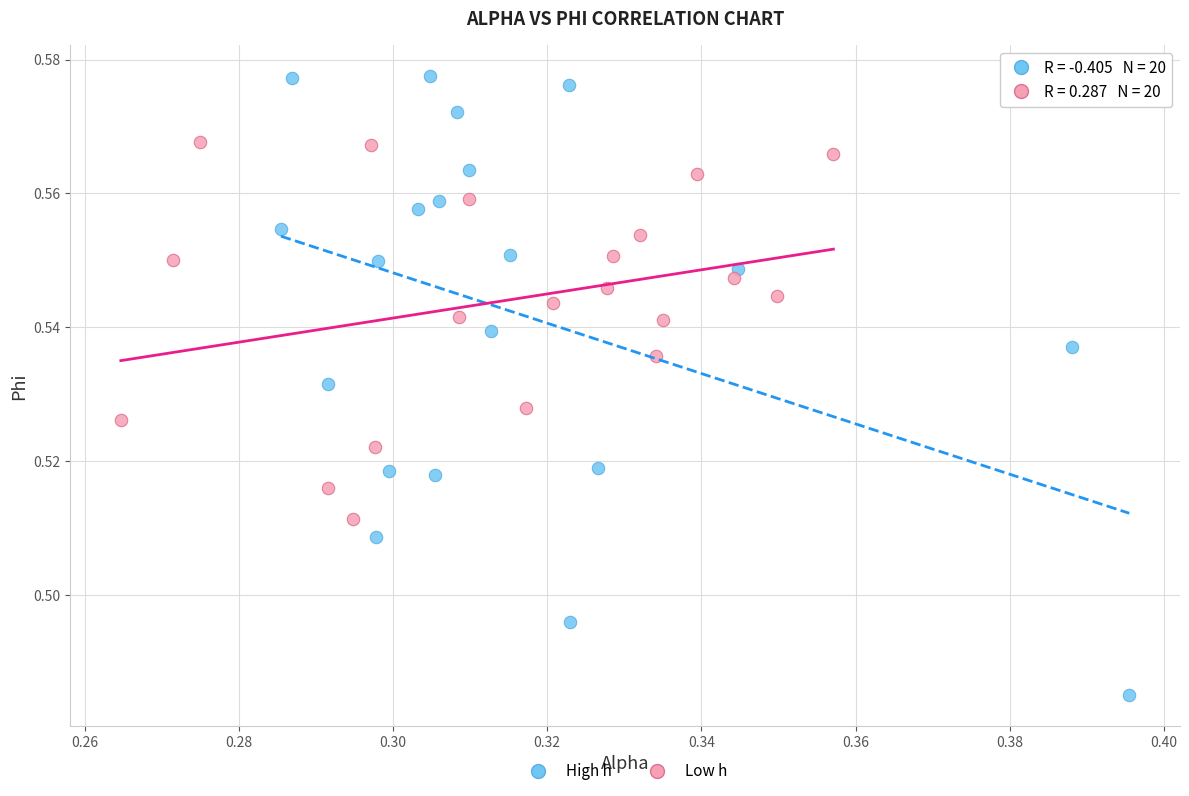

Which series reaches the minimum Y coordinate?

High h